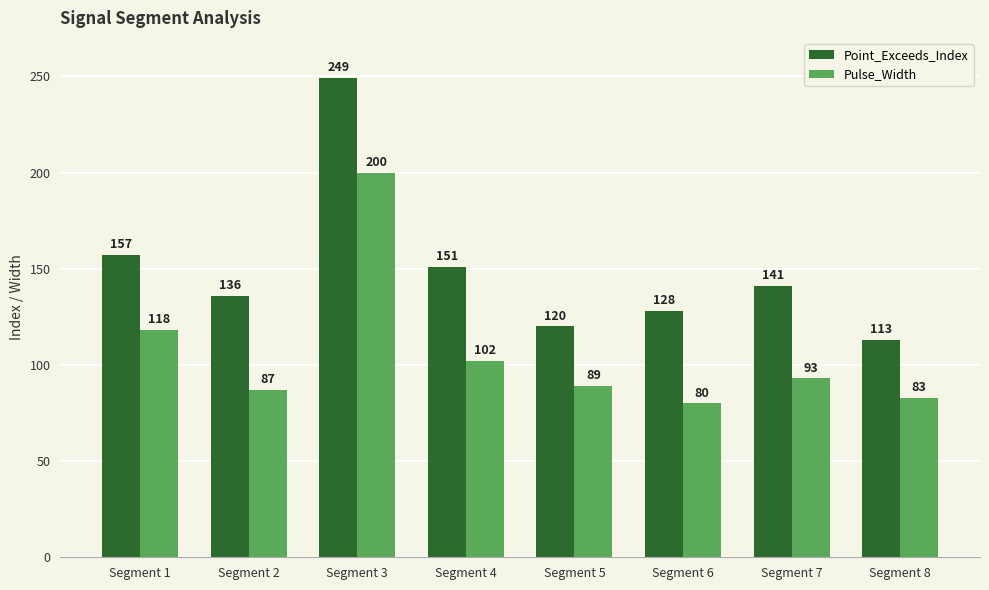

Reading left to right, transcribe all the data shown in this chart.

Point_Exceeds_Index: Segment 1=157	Segment 2=136	Segment 3=249	Segment 4=151	Segment 5=120	Segment 6=128	Segment 7=141	Segment 8=113
Pulse_Width: Segment 1=118	Segment 2=87	Segment 3=200	Segment 4=102	Segment 5=89	Segment 6=80	Segment 7=93	Segment 8=83